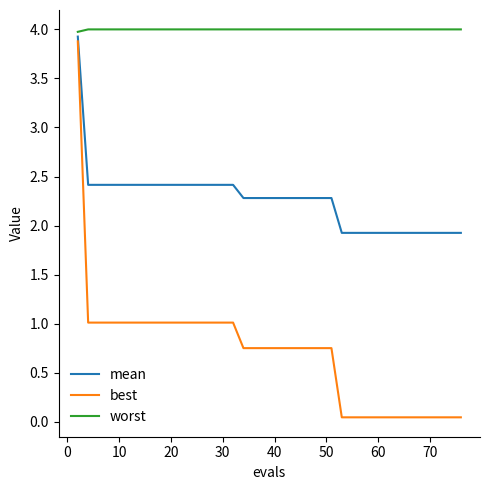

True or false: worst and best intersect in this chart.

False